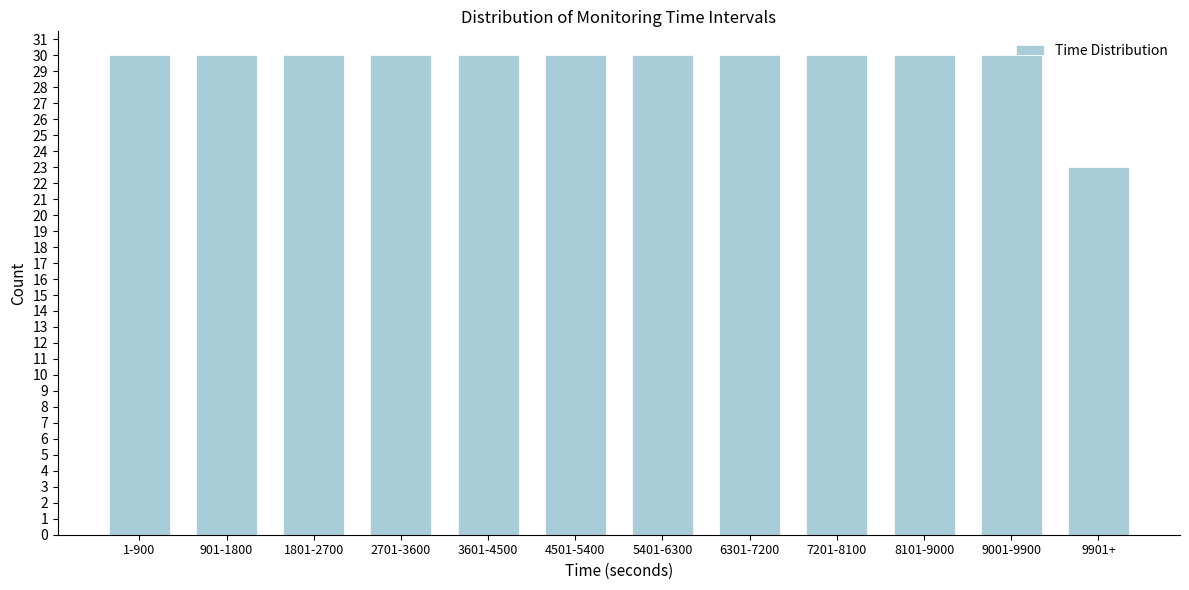

What is the label of the 6th bar from the left?

4501-5400